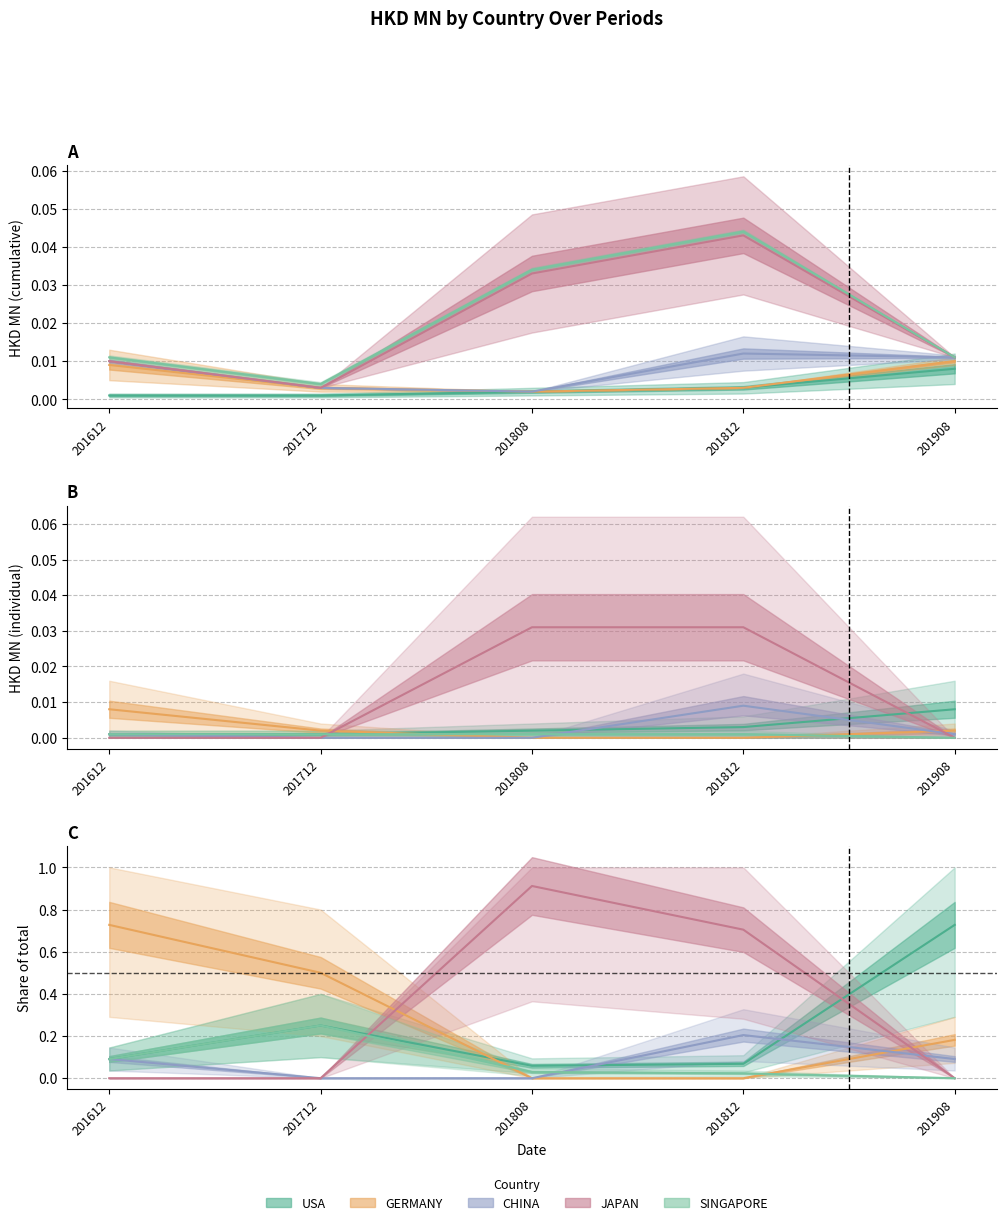

Which series has the largest range (max minus min)?

JAPAN